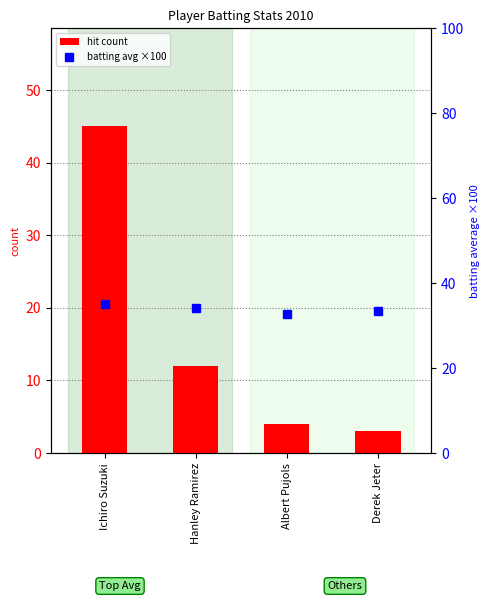

What is the difference between the hit count values at Hanley Ramirez and Derek Jeter?

9.0